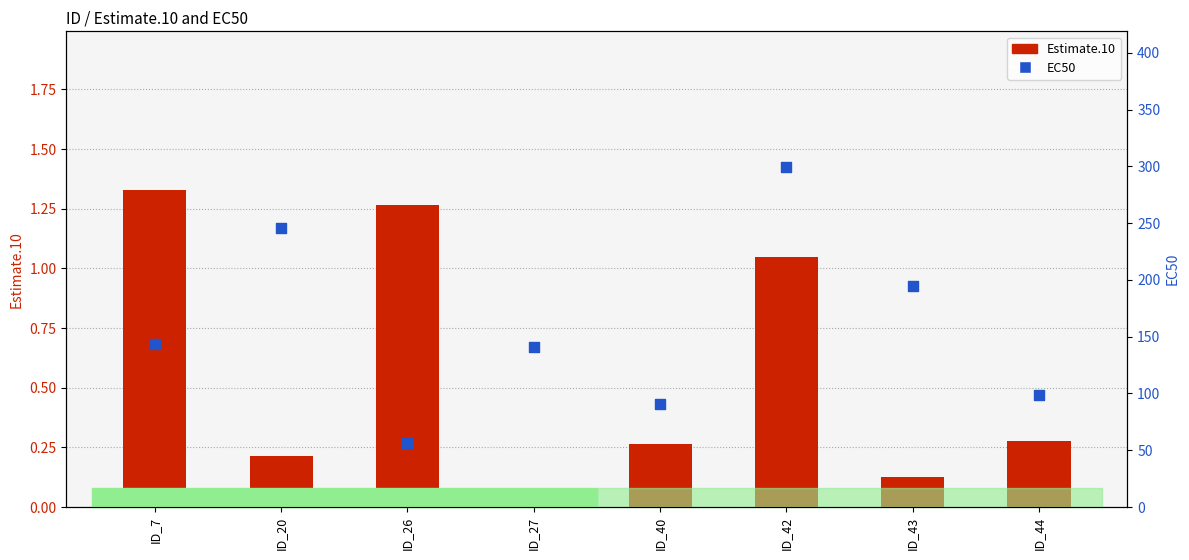

At which category is the sum across all series the highest?

ID_42